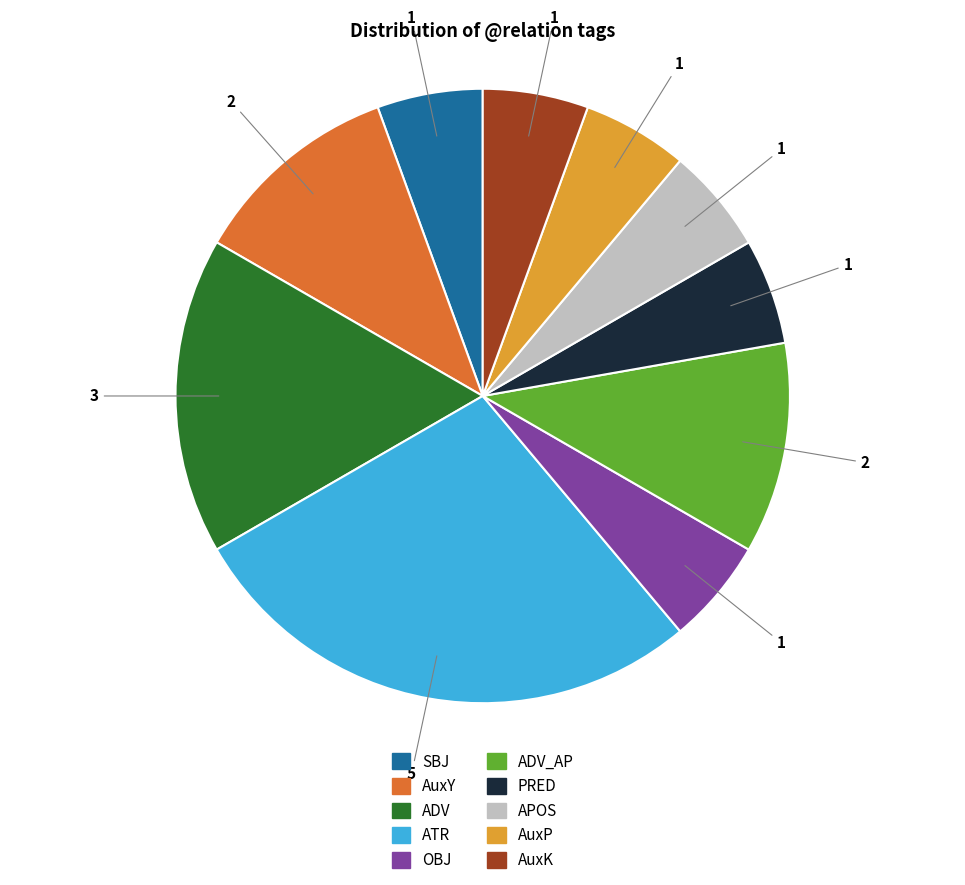

Which slice is the largest?

ATR